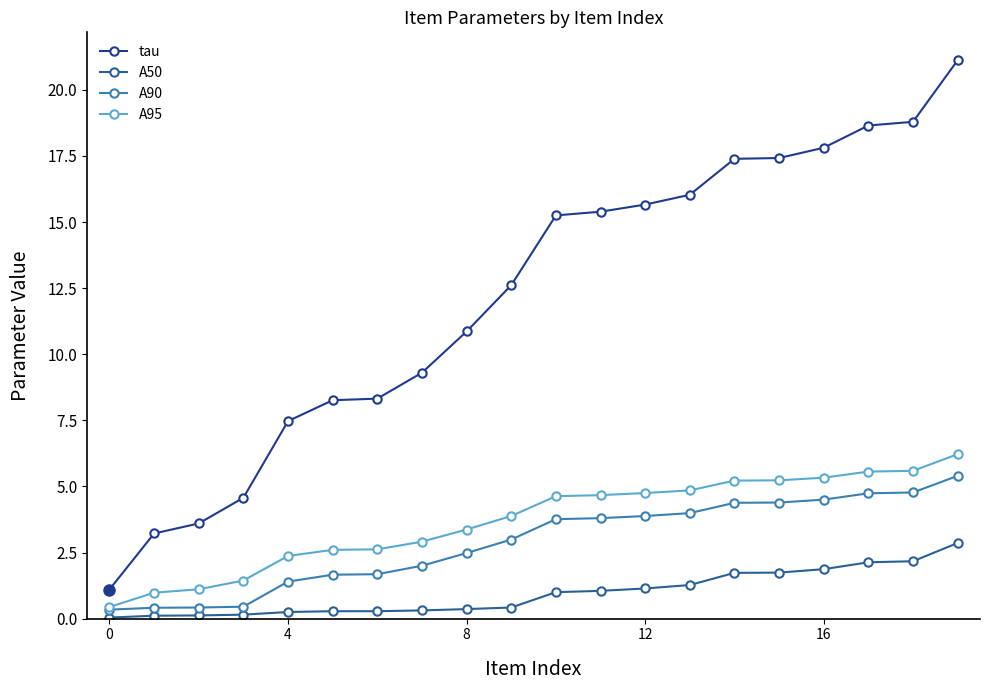

What is the highest value of the A95 series?

6.2